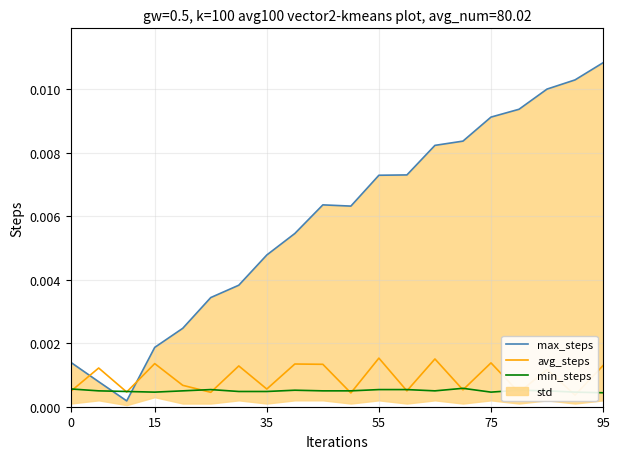

At how many categories does at least one series exceed 0?

20